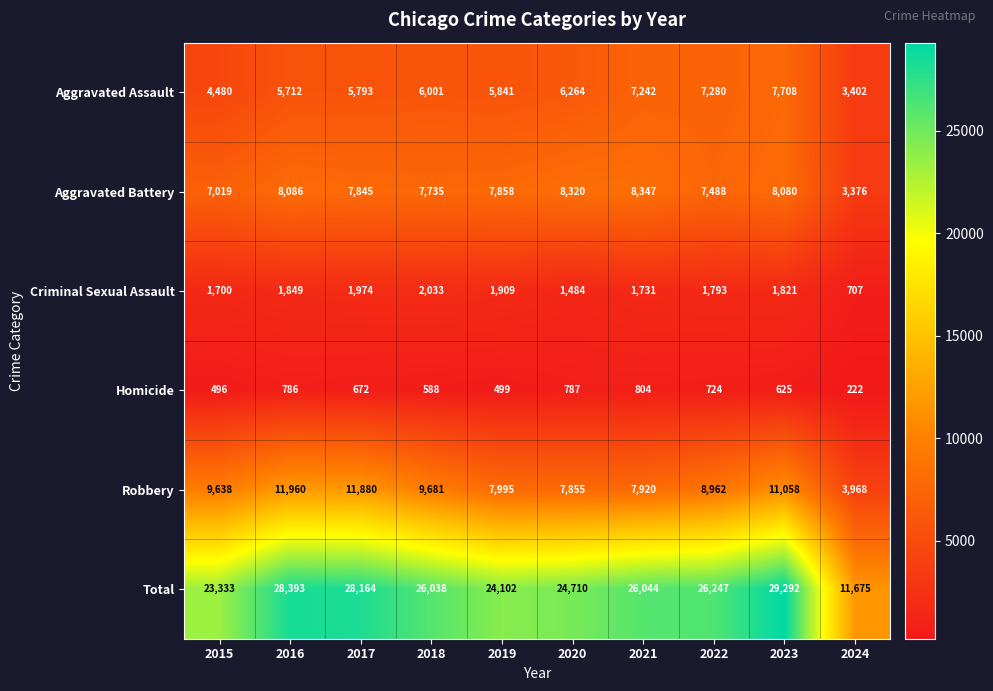

What is the sum of the Criminal Sexual Assault values at 2024 and 2021?

2438